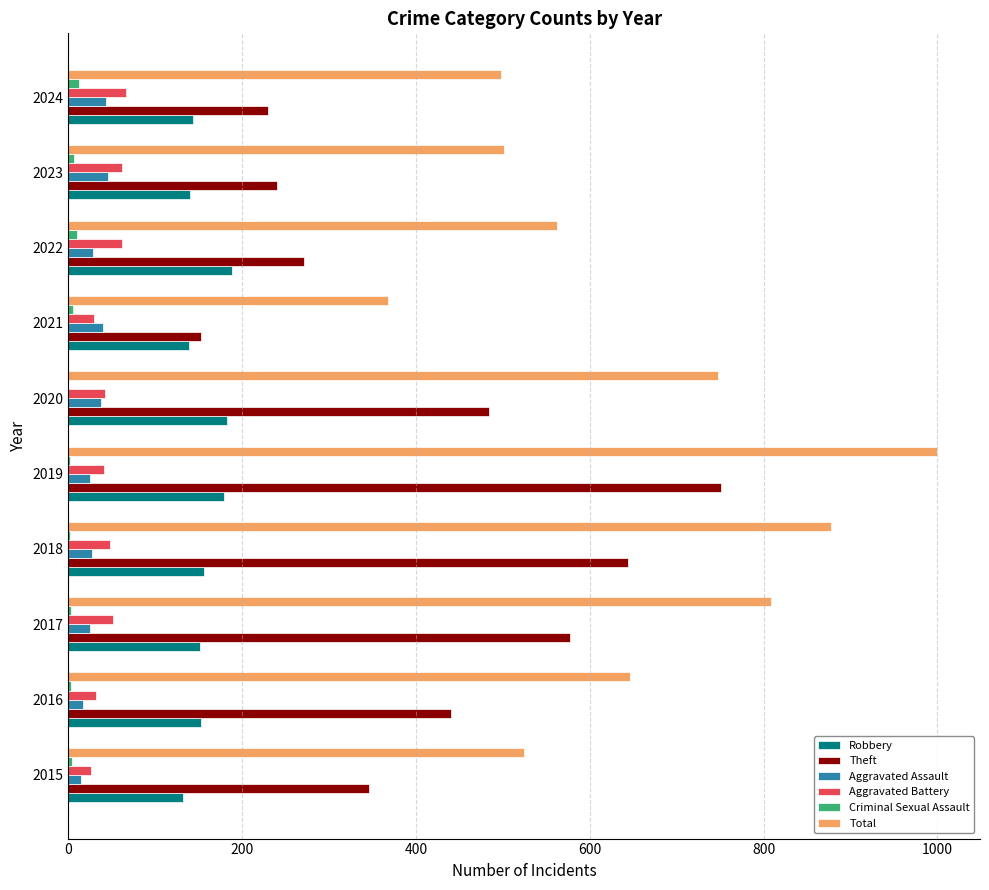

Which series has the largest total across all categories?

Total